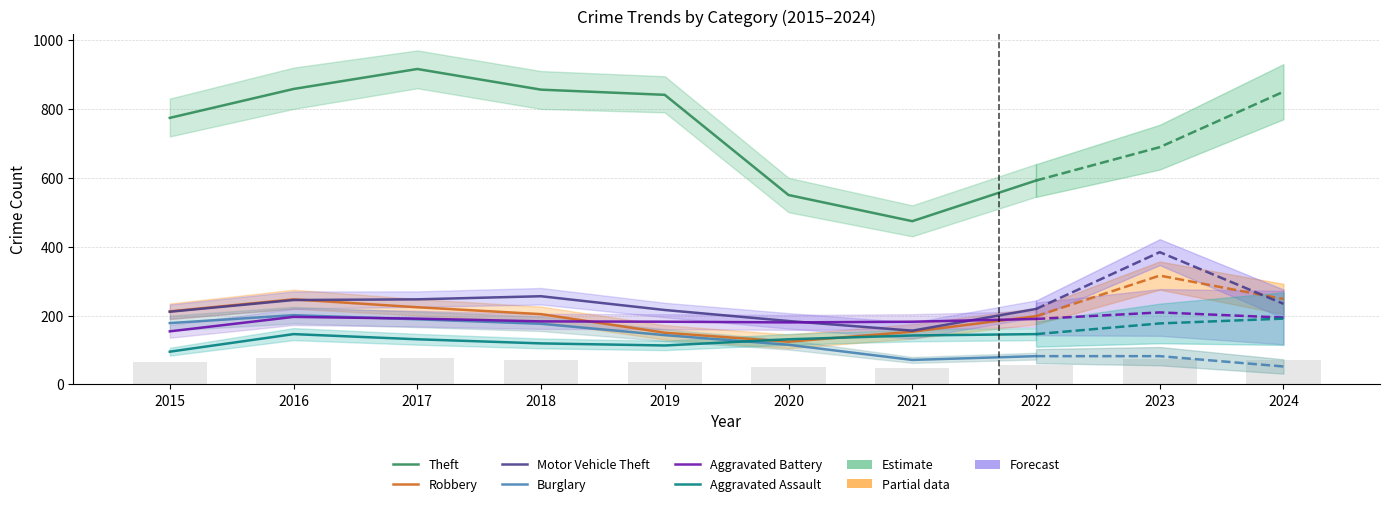

Is it true that Theft equals 916 at 2017?

True